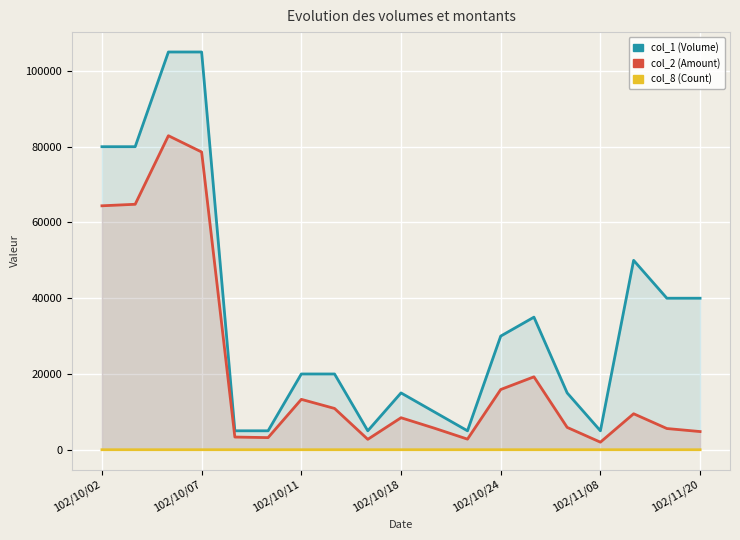

What is the value of the col_8 (Count) point at the 4th from the left?

3